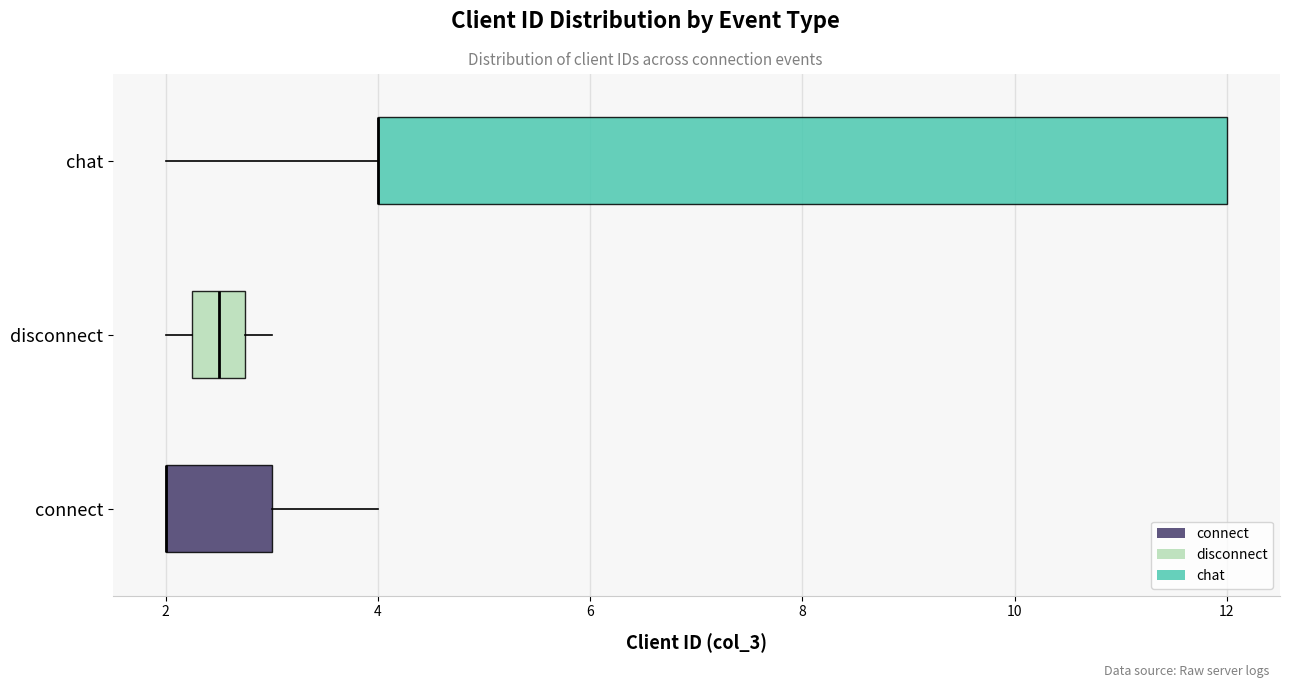

Which box is the widest, from its left edge to its right edge?

chat